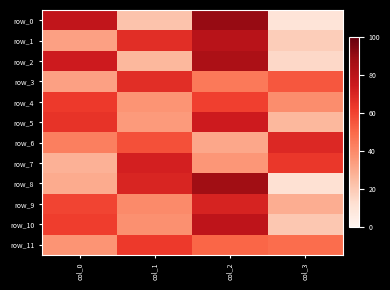

Reading right to left, list all the values displayed in this chart.

row_0: col_3=10	col_2=90	col_1=22	col_0=78
row_1: col_3=19	col_2=81	col_1=67	col_0=33
row_2: col_3=15	col_2=85	col_1=26	col_0=74
row_3: col_3=55	col_2=45	col_1=67	col_0=33
row_4: col_3=39	col_2=61	col_1=37	col_0=63
row_5: col_3=26	col_2=74	col_1=35	col_0=65
row_6: col_3=69	col_2=31	col_1=57	col_0=43
row_7: col_3=64	col_2=36	col_1=72	col_0=28
row_8: col_3=12	col_2=88	col_1=70	col_0=30
row_9: col_3=29	col_2=71	col_1=40	col_0=60
row_10: col_3=21	col_2=79	col_1=38	col_0=62
row_11: col_3=49	col_2=51	col_1=63	col_0=37